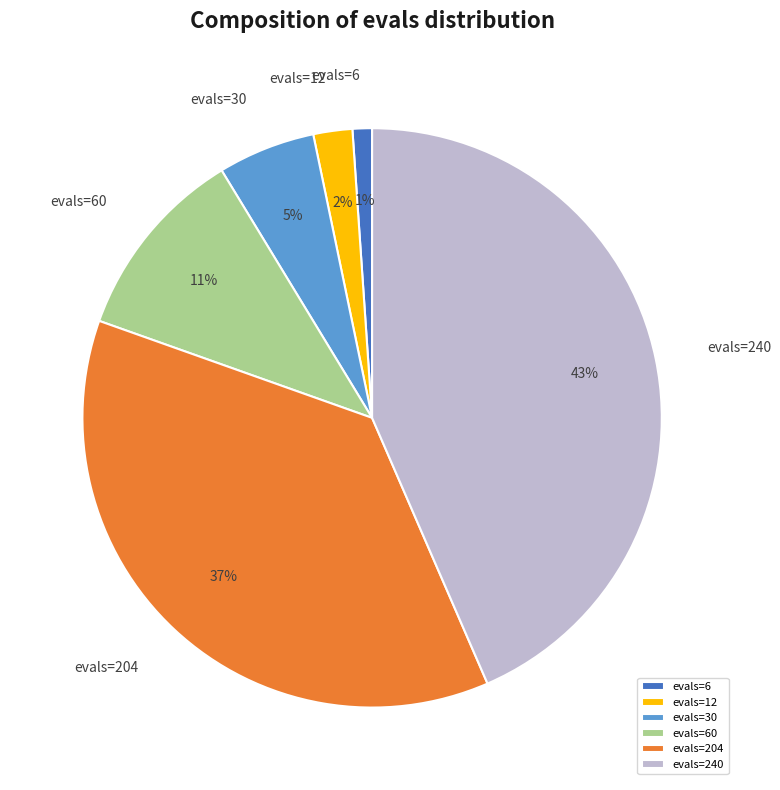

Which has a higher value, evals=12 or evals=6?

evals=12